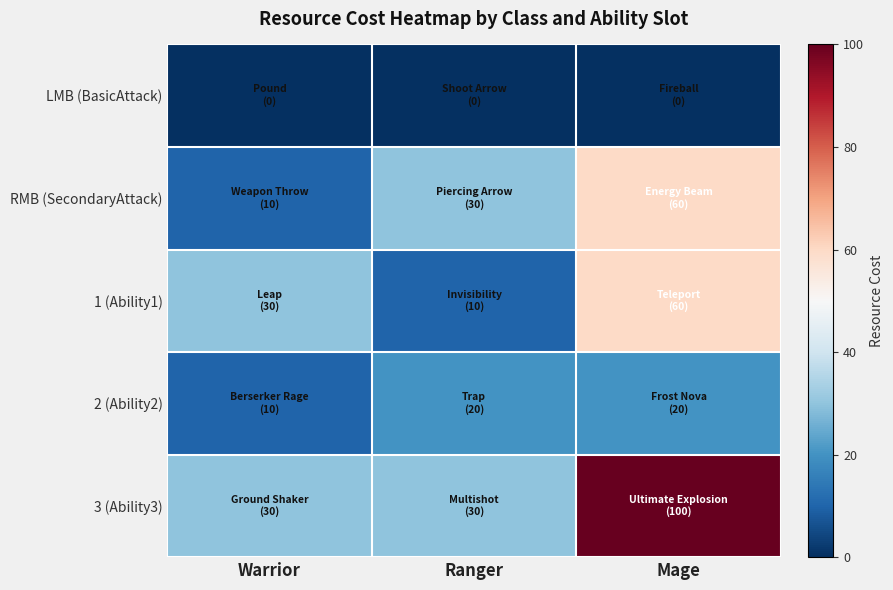

Which series has the largest total across all categories?

3 (Ability3)